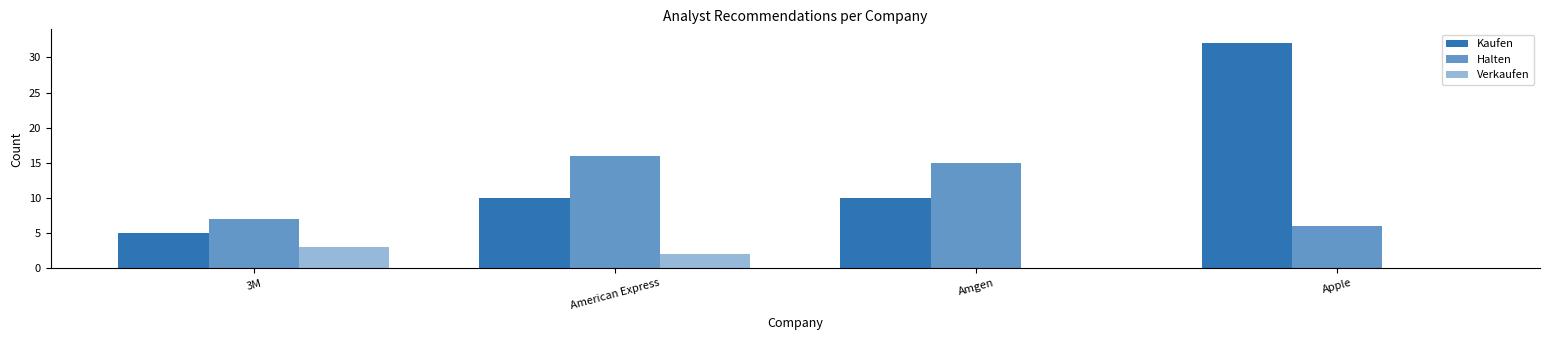

How many groups of bars are there?

4